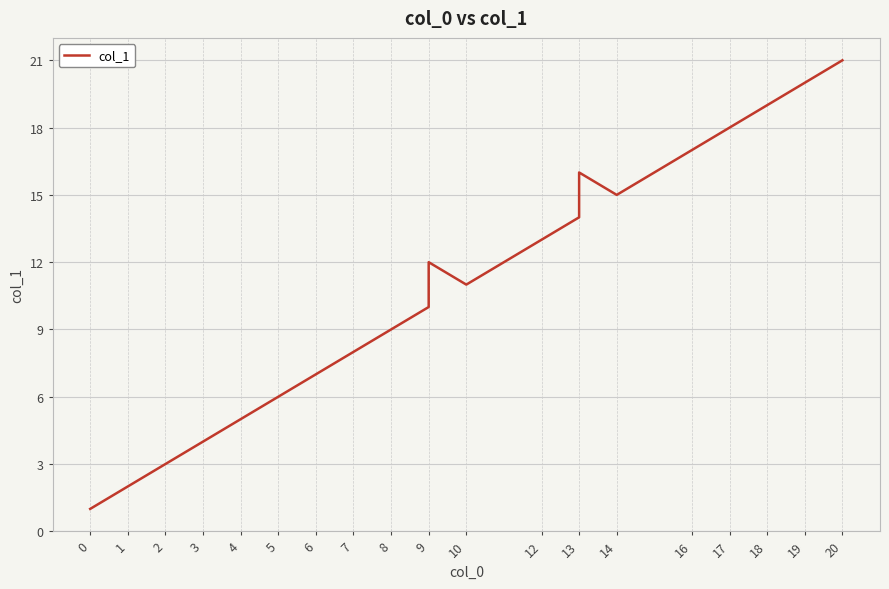

What is the greatest value displayed?

21